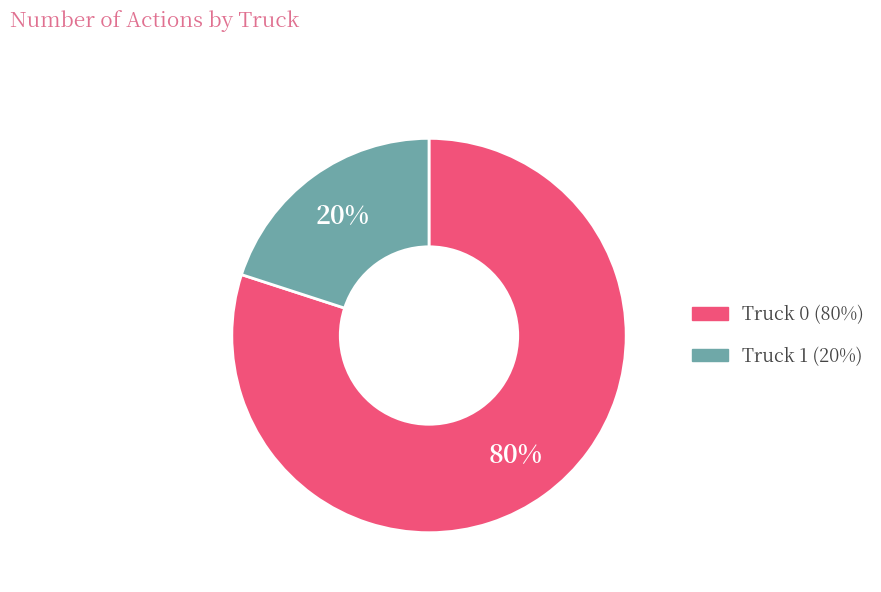

Count the number of slices in the pie.

2